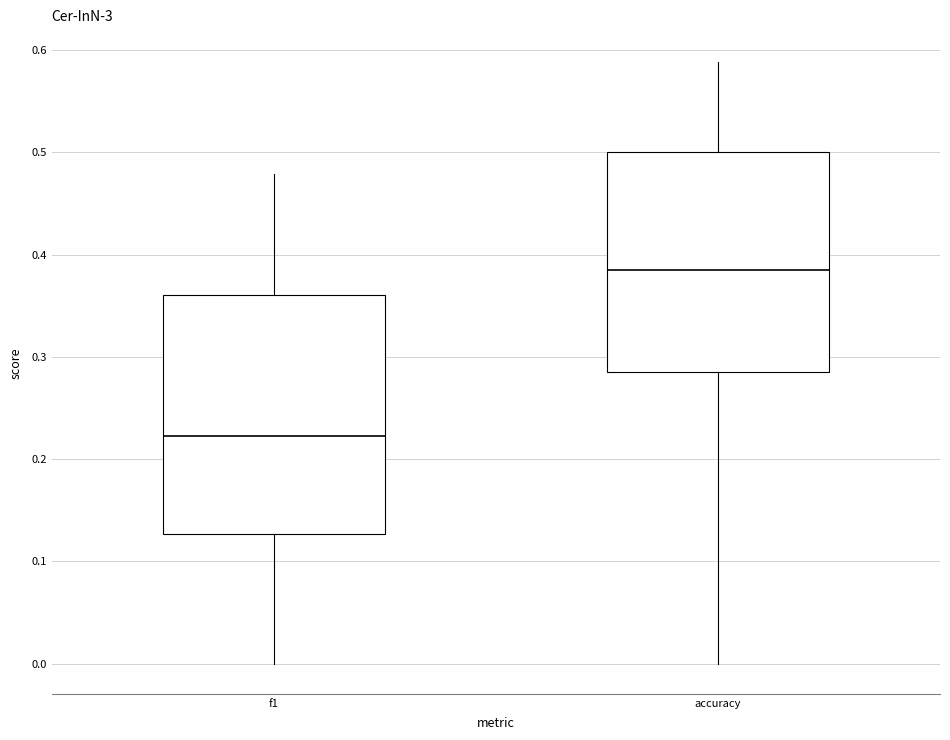

Reading left to right, transcribe this box plot: for each box, give where its median line is, the range the box spans, and where its two whiskers end, as read against the y-axis. The values are not printed on the chart, so give them approximately, as read against the axis.

f1: median 0.22, box 0.13 to 0.36, whiskers 0.00 to 0.48
accuracy: median 0.38, box 0.29 to 0.50, whiskers 0.00 to 0.59